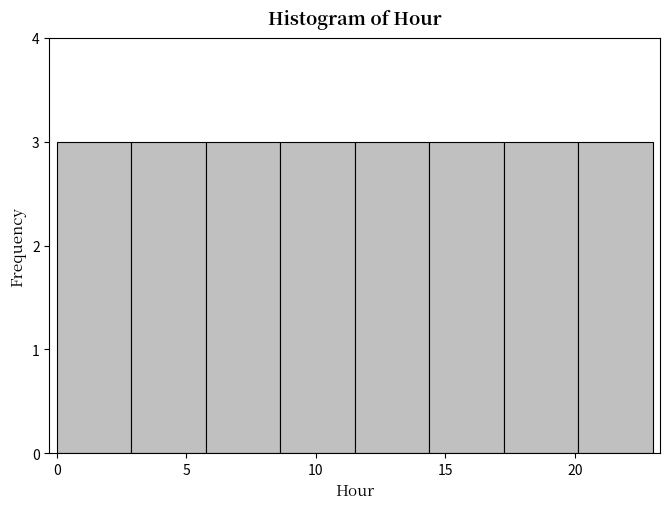

Reading left to right, list every bar in this chart as the range it spans on the x-axis followed by its height. Neither the bar edges nor the heights are printed on the chart, so give them approximately, as read against the axes.

0.0 to 3.0: 3
3.0 to 6.0: 3
6.0 to 8.5: 3
8.5 to 11.5: 3
11.5 to 14.5: 3
14.5 to 17.5: 3
17.5 to 20.0: 3
20.0 to 23.0: 3